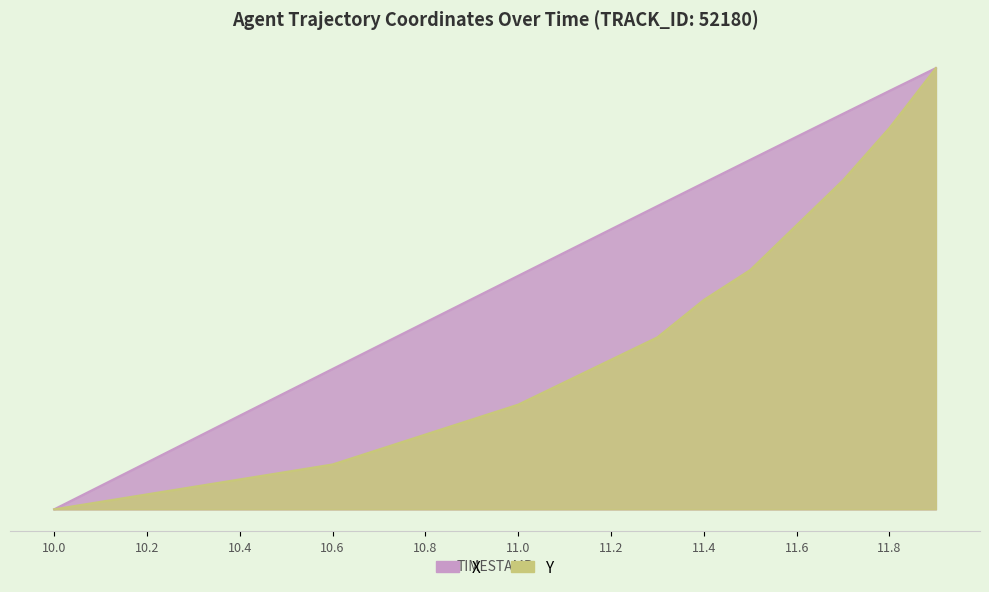

How many categories are shown in the chart?

20